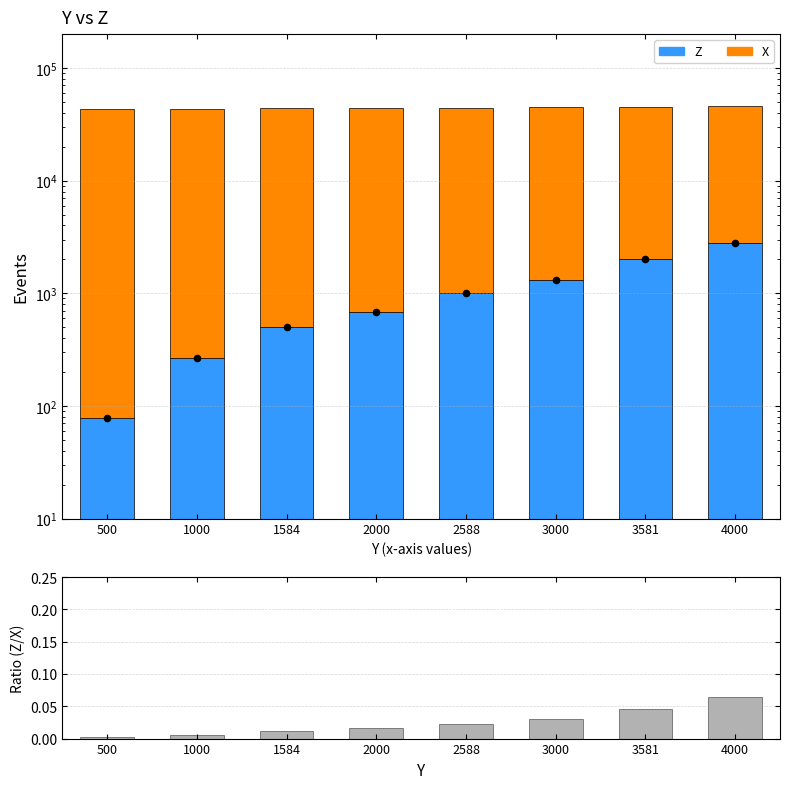

Which series has the largest total across all categories?

X